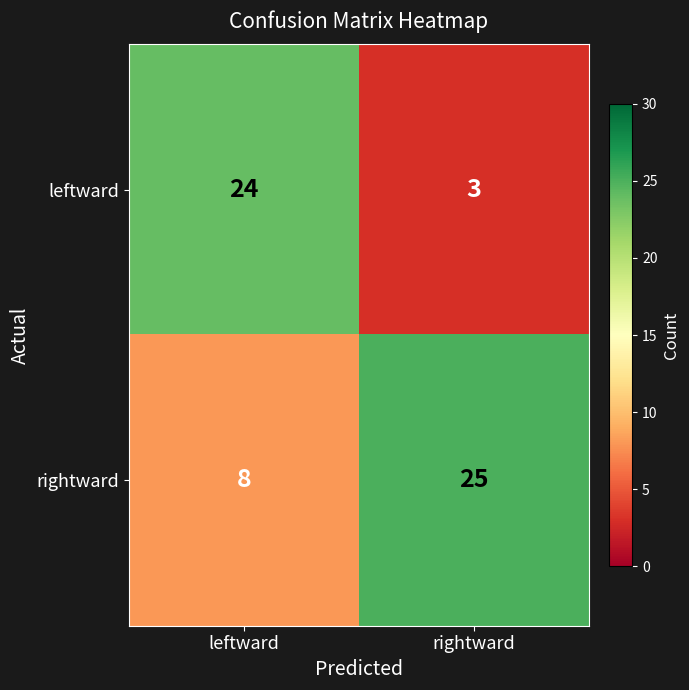

Between leftward and rightward, which series saw the biggest shift?

leftward